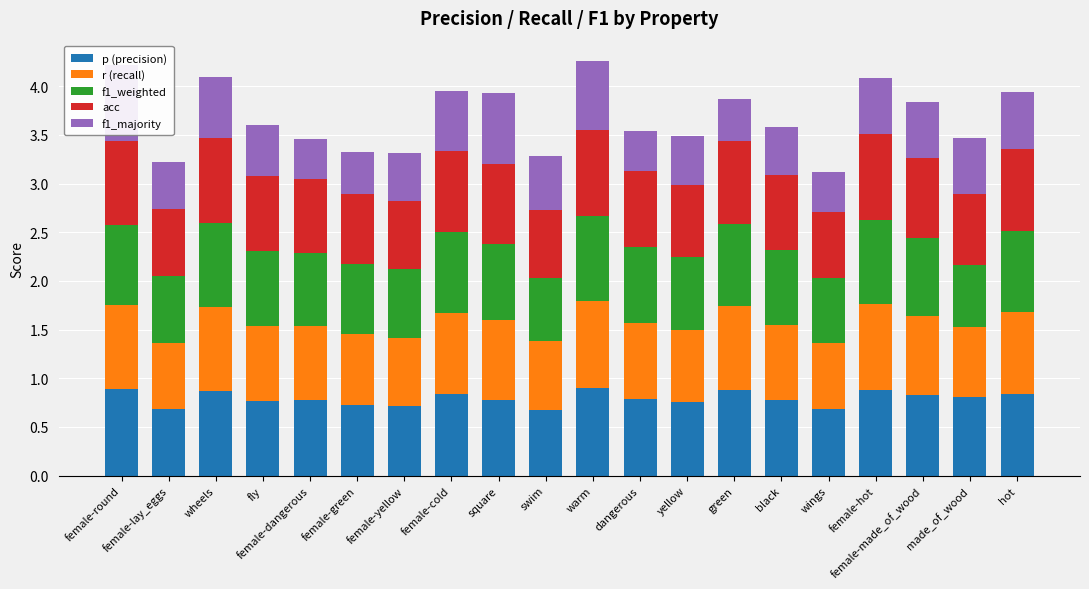

The value of r (recall) at green is 0.9. True or false?

True